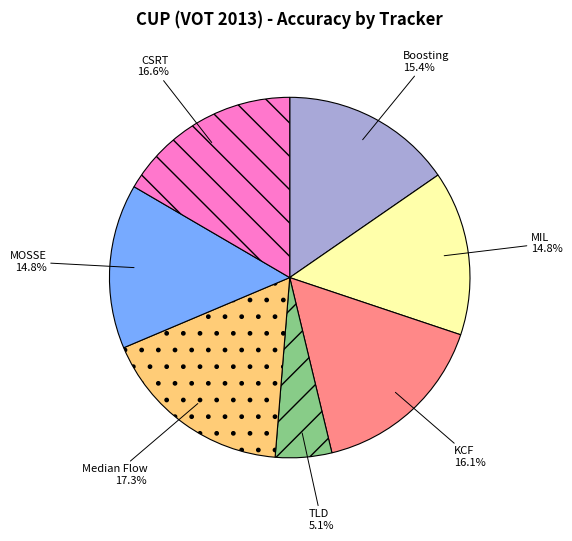

To the nearest percent, what is the combined percentage of MIL and Boosting?

30%